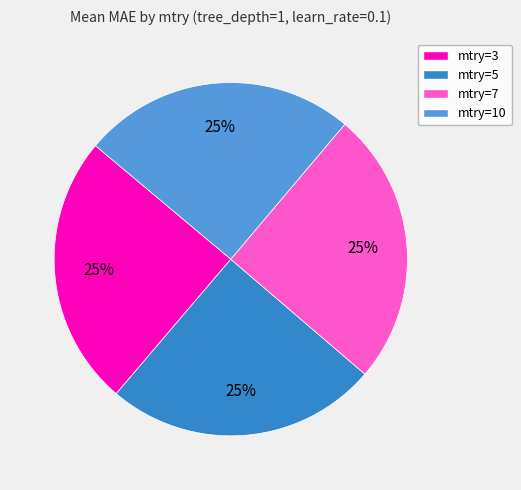

To the nearest percent, what is the average slice percentage?

25%